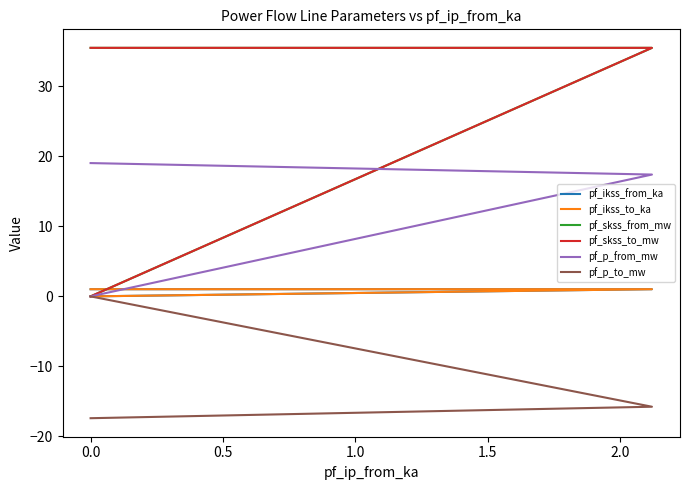

List the series in order of their peak value, lowest first.

pf_p_to_mw, pf_ikss_from_ka, pf_ikss_to_ka, pf_p_from_mw, pf_skss_from_mw, pf_skss_to_mw